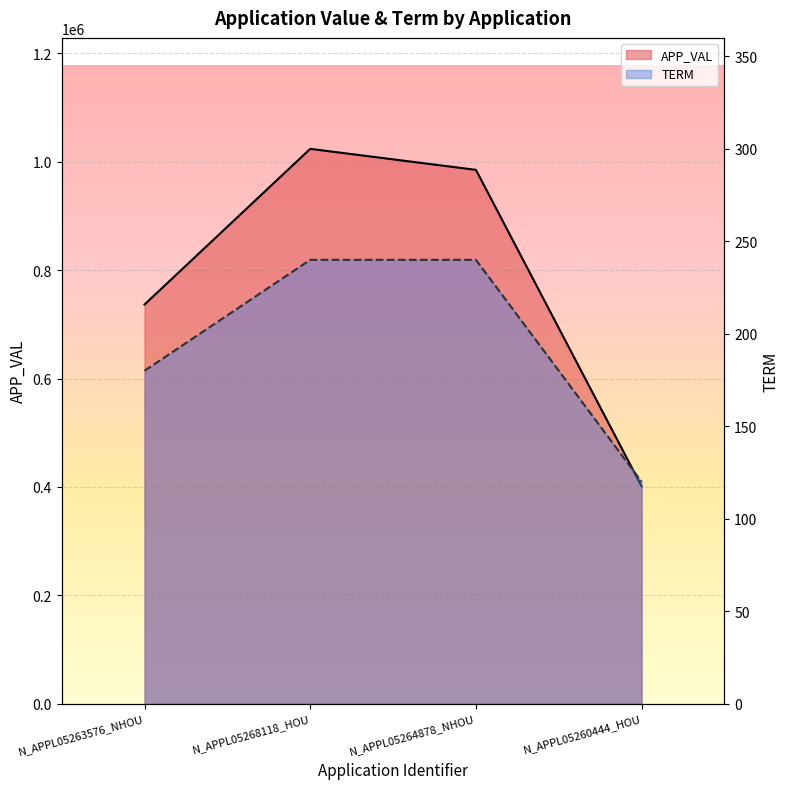

Which series has the largest total across all categories?

APP_VAL